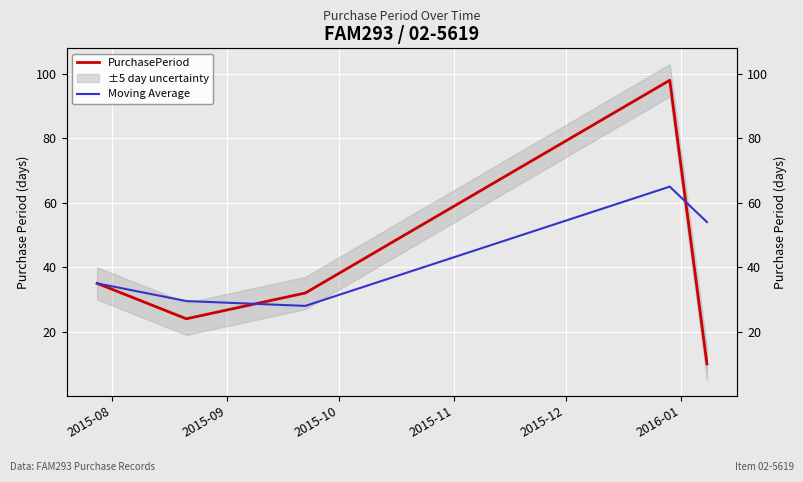

Which series changed the most between 2015-10 and 2015-11?

PurchasePeriod